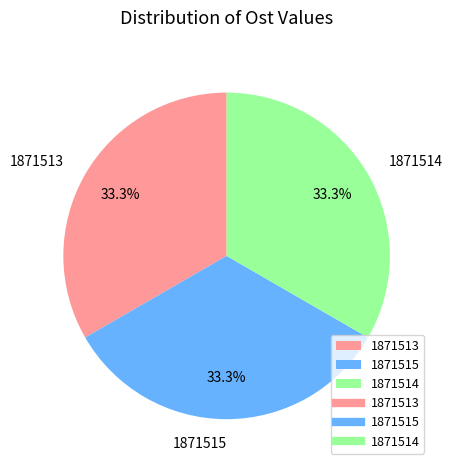

Does 1871514 represent more than half of the total?

No